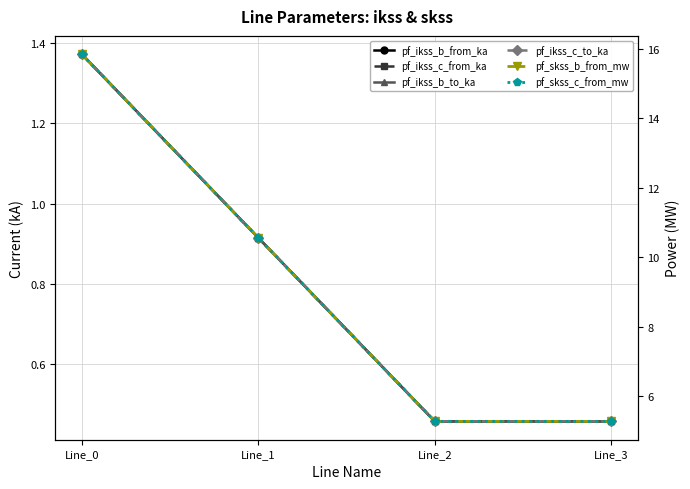

Between Line_0 and Line_1, which series saw the biggest shift?

pf_skss_b_from_mw